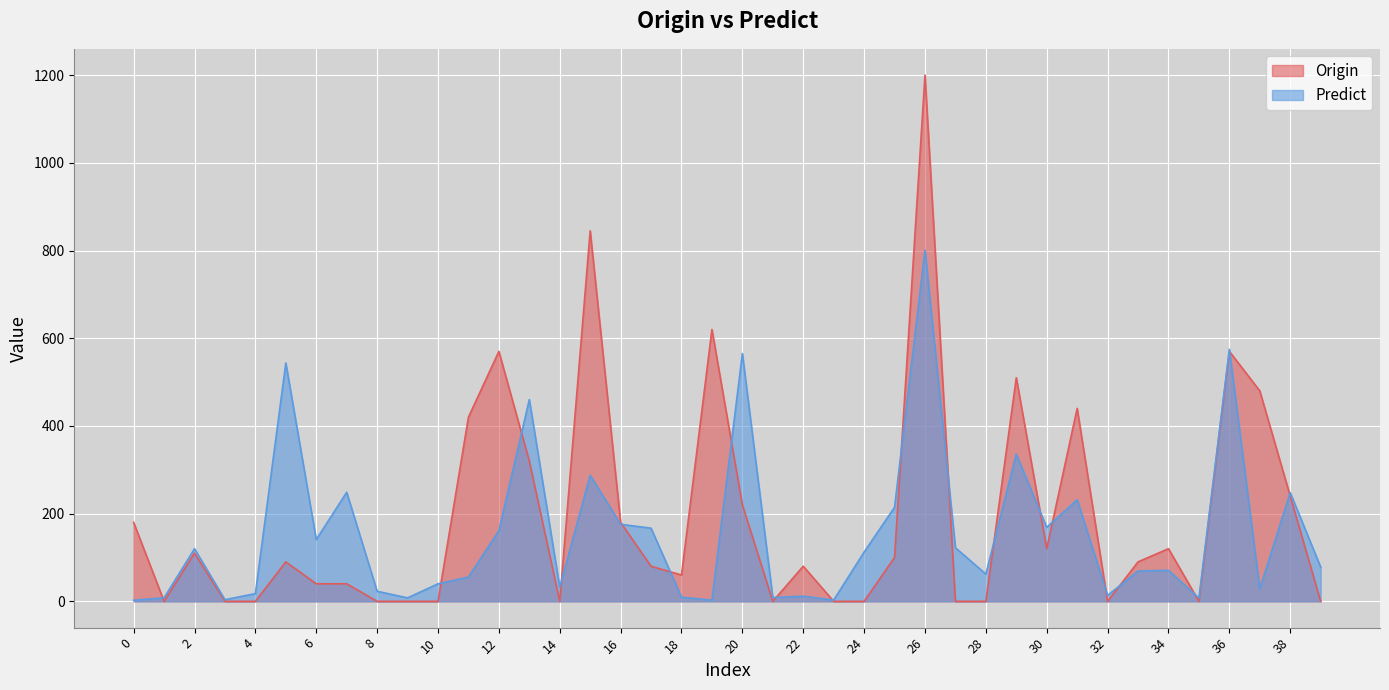

Which series has the largest range (max minus min)?

Origin